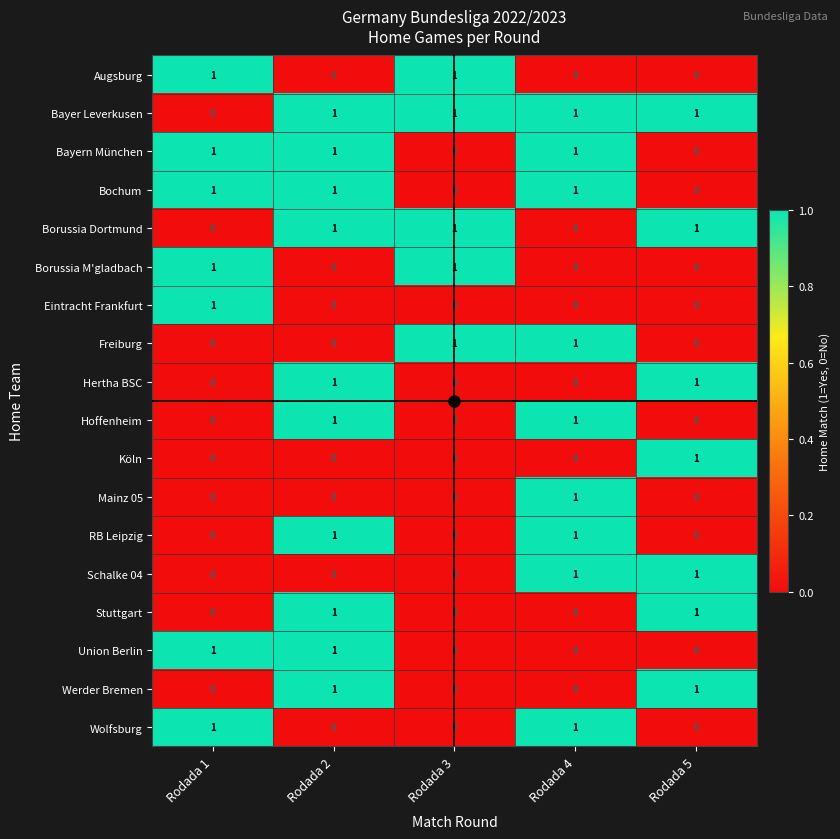

How many series are shown in this chart?

18